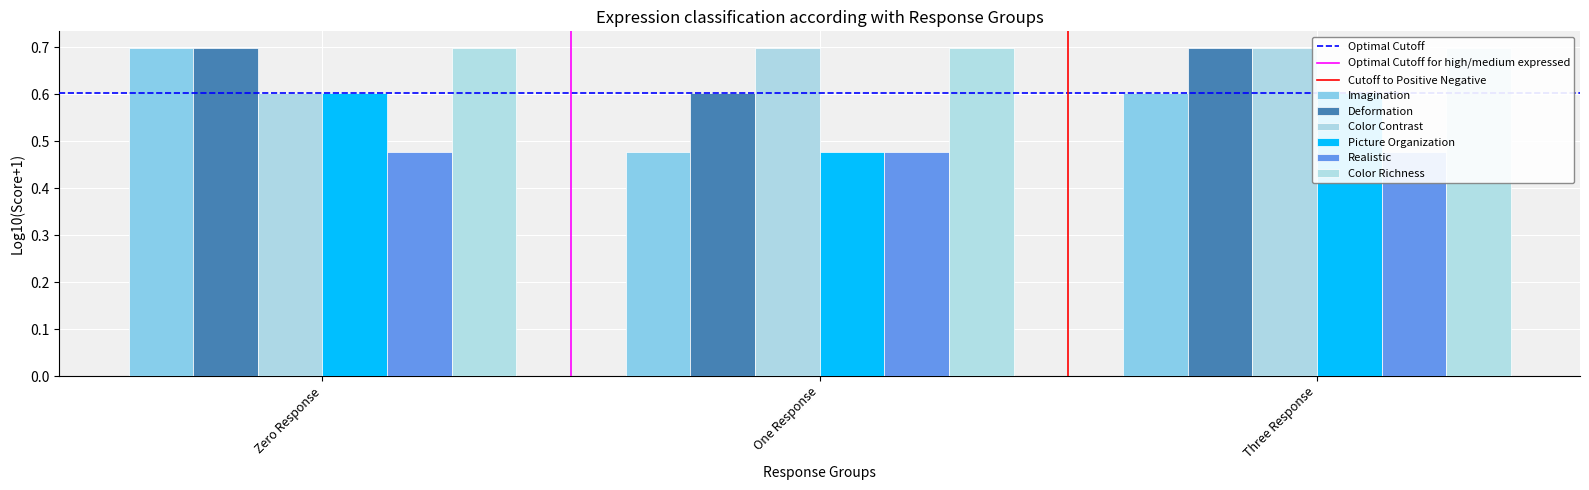

Which category has the highest value across all series?

Zero Response